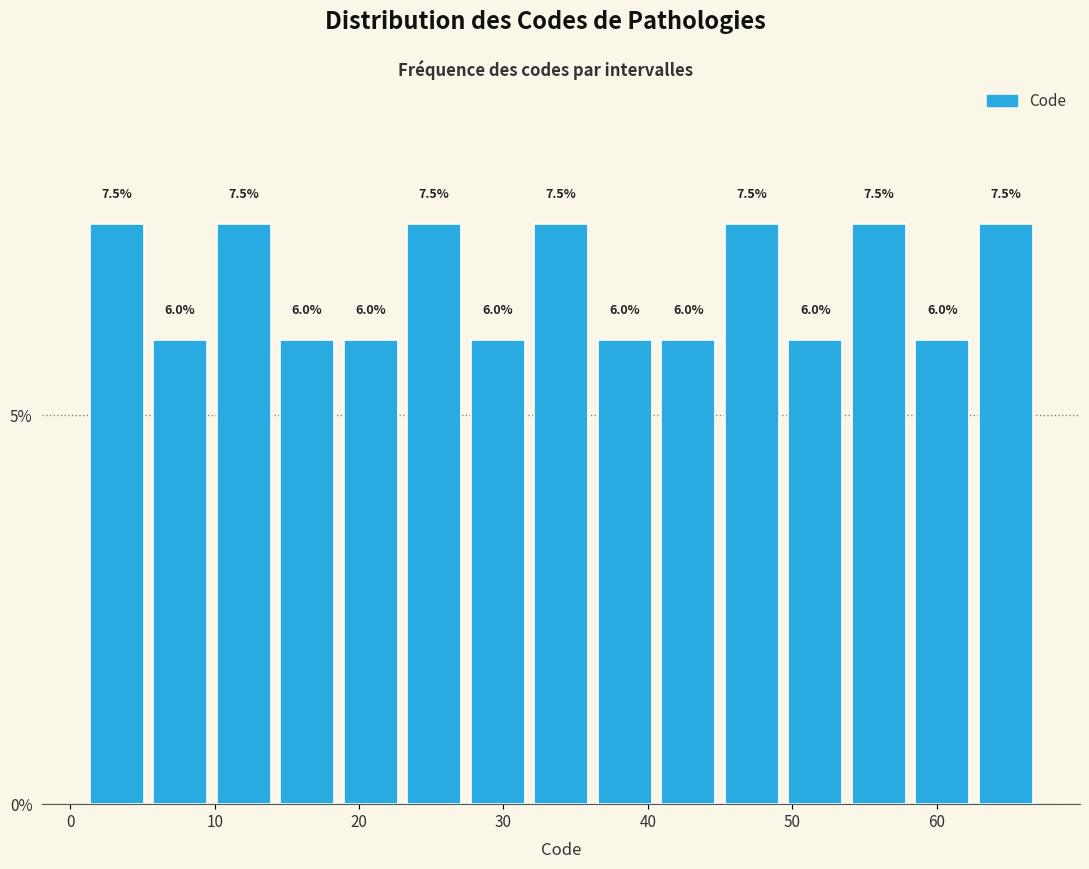

Reading left to right, transcribe this chart: for each bar, give the range it covers on the x-axis and its height. The bar edges are not printed on the chart, so give them approximately, as read against the axis.

1.0 to 5.4: 7.5
5.4 to 9.8: 6.0
9.8 to 14.2: 7.5
14.2 to 18.6: 6.0
18.6 to 23.0: 6.0
23.0 to 27.4: 7.5
27.4 to 31.8: 6.0
31.8 to 36.2: 7.5
36.2 to 40.6: 6.0
40.6 to 45.0: 6.0
45.0 to 49.4: 7.5
49.4 to 53.8: 6.0
53.8 to 58.2: 7.5
58.2 to 62.6: 6.0
62.6 to 67.0: 7.5